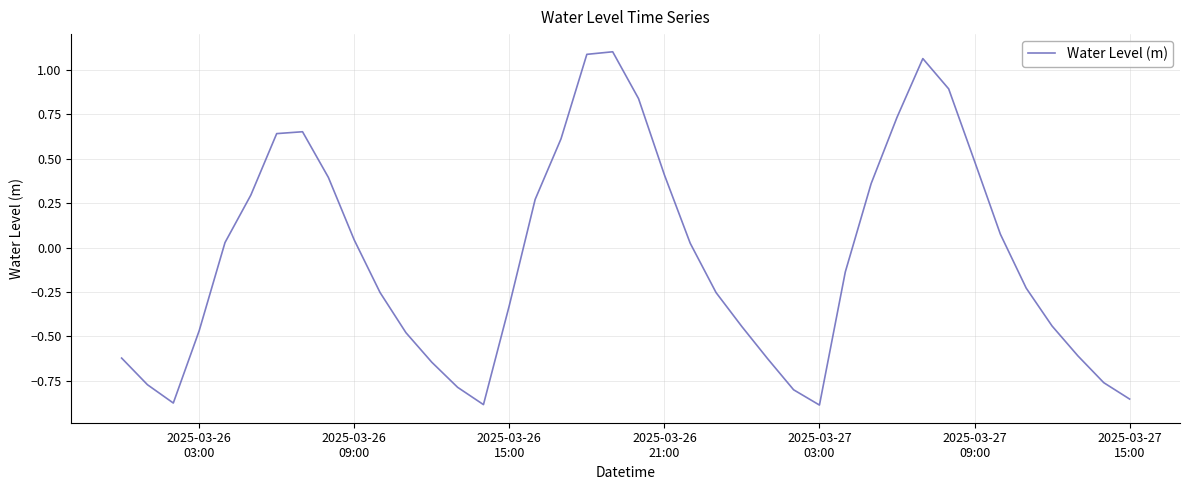

What is the difference between the maximum and minimum values?

2.0